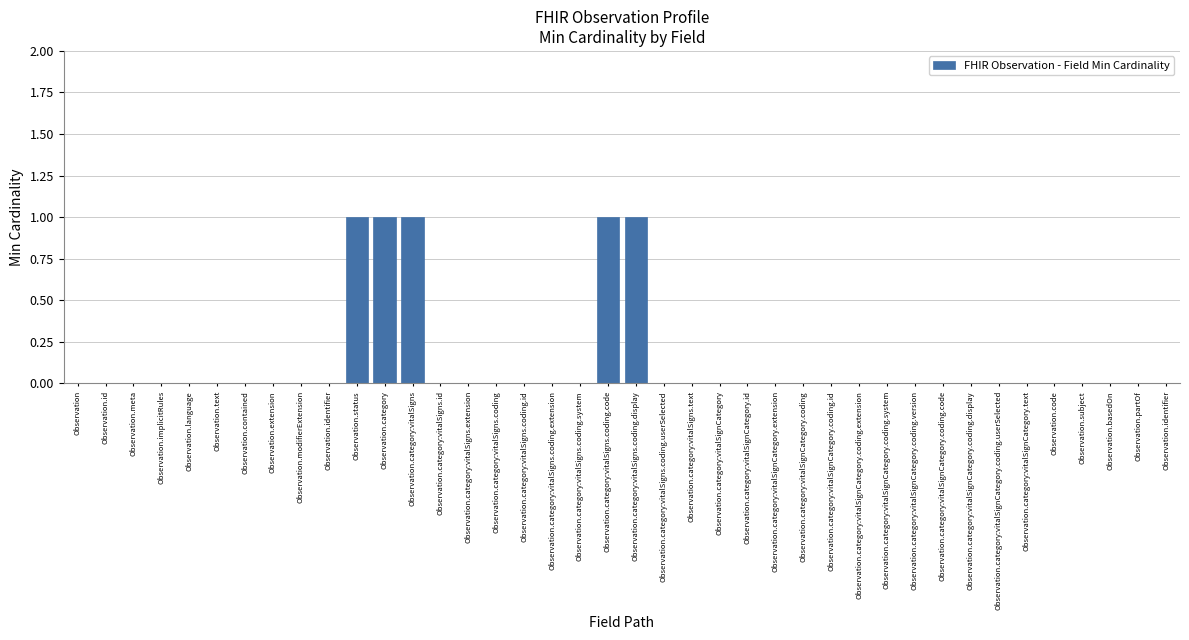

List the labels in order of value, smallest first.

Observation, Observation.id, Observation.meta, Observation.implicitRules, Observation.language, Observation.text, Observation.contained, Observation.extension, Observation.modifierExtension, Observation.identifier, Observation.category:vitalSigns.id, Observation.category:vitalSigns.extension, Observation.category:vitalSigns.coding, Observation.category:vitalSigns.coding.id, Observation.category:vitalSigns.coding.extension, Observation.category:vitalSigns.coding.system, Observation.category:vitalSigns.coding.userSelected, Observation.category:vitalSigns.text, Observation.category:vitalSignCategory, Observation.category:vitalSignCategory.id, Observation.category:vitalSignCategory.extension, Observation.category:vitalSignCategory.coding, Observation.category:vitalSignCategory.coding.id, Observation.category:vitalSignCategory.coding.extension, Observation.category:vitalSignCategory.coding.system, Observation.category:vitalSignCategory.coding.version, Observation.category:vitalSignCategory.coding.code, Observation.category:vitalSignCategory.coding.display, Observation.category:vitalSignCategory.coding.userSelected, Observation.category:vitalSignCategory.text, Observation.code, Observation.subject, Observation.basedOn, Observation.partOf, Observation.identifier, Observation.status, Observation.category, Observation.category:vitalSigns, Observation.category:vitalSigns.coding.code, Observation.category:vitalSigns.coding.display